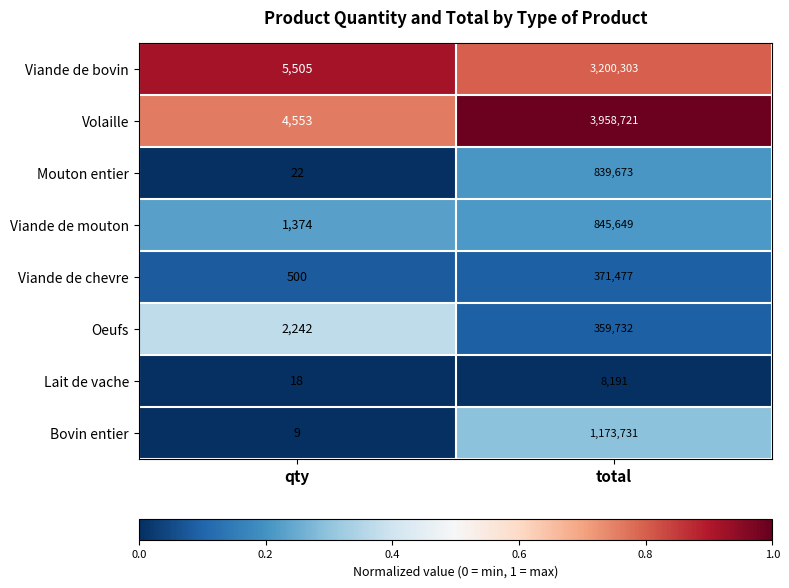

Reading left to right, transcribe all the data shown in this chart.

Viande de bovin: 5505	3200303
Volaille: 4553	3958721
Mouton entier: 22	839673
Viande de mouton: 1374	845649
Viande de chevre: 500	371477
Oeufs: 2242	359732
Lait de vache: 18	8191
Bovin entier: 9	1173731